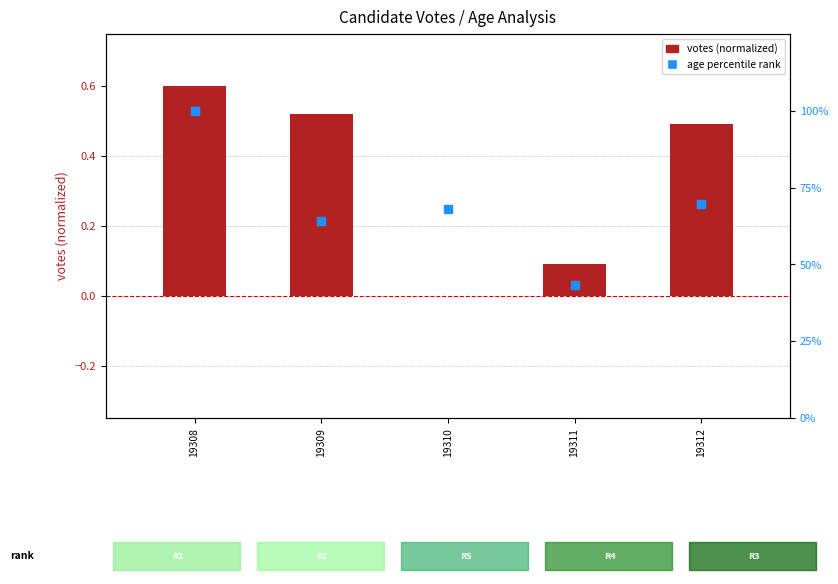

Is the value of log2 ratio (votes scaled) at 19312 greater than the value of percentile rank (age scaled) at 19309?

No